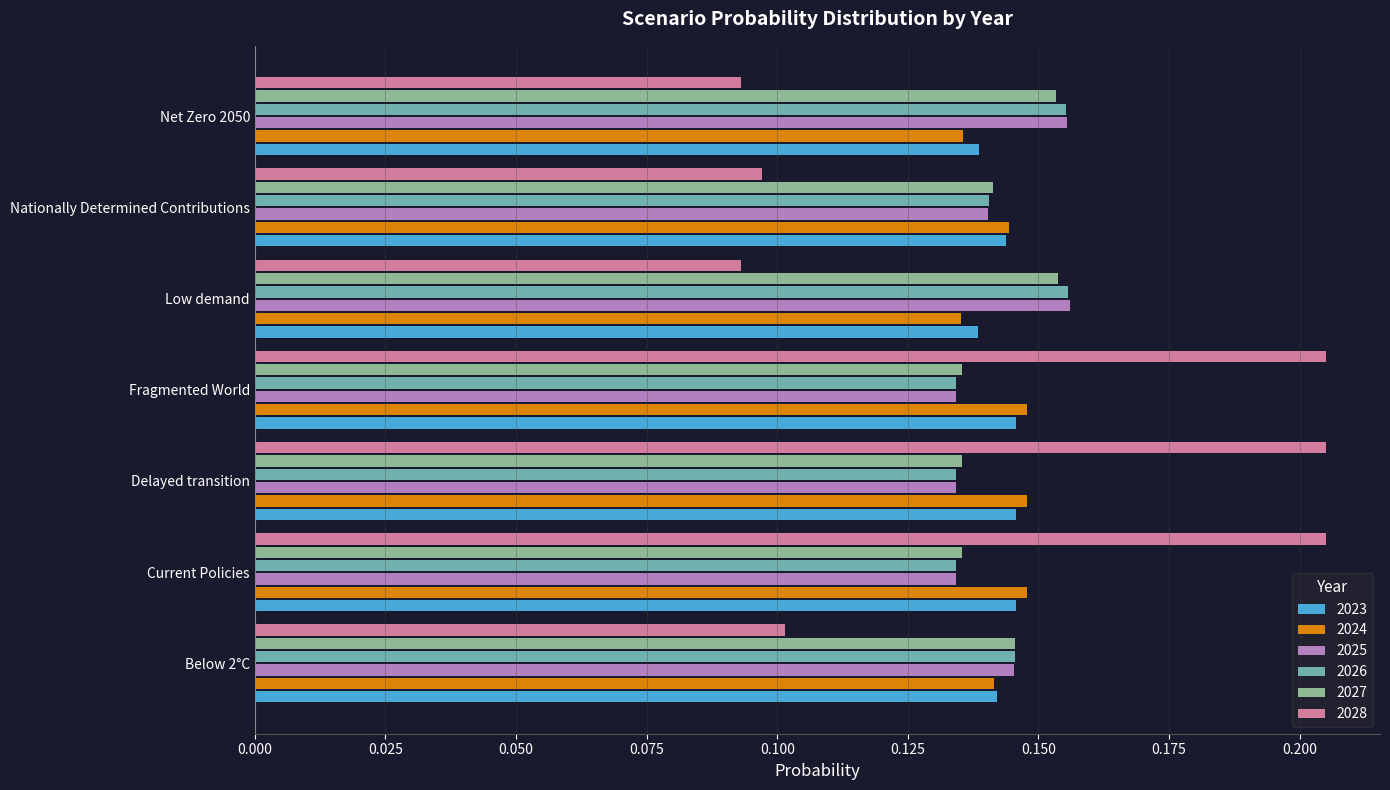

The value of 2027 at Nationally Determined Contributions is 0.1. True or false?

True